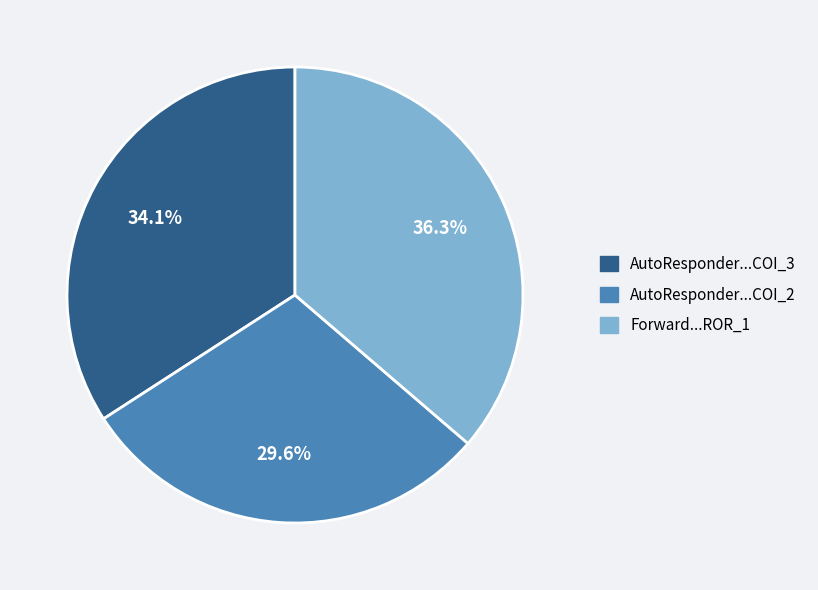

Is there a majority slice in this chart?

No